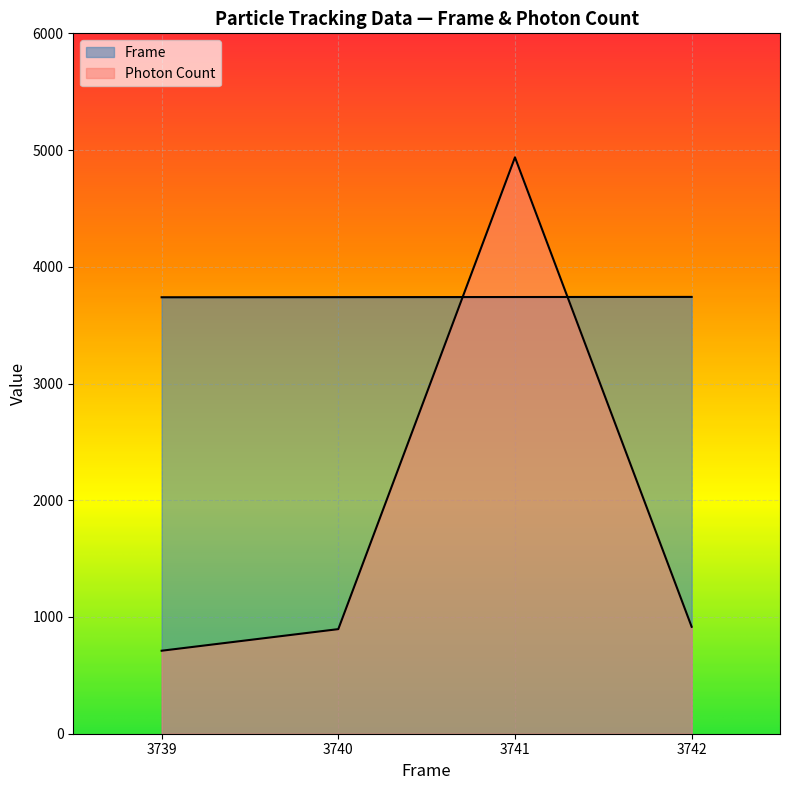

True or false: Photon Count has more than 1 points higher than both neighbors.

False